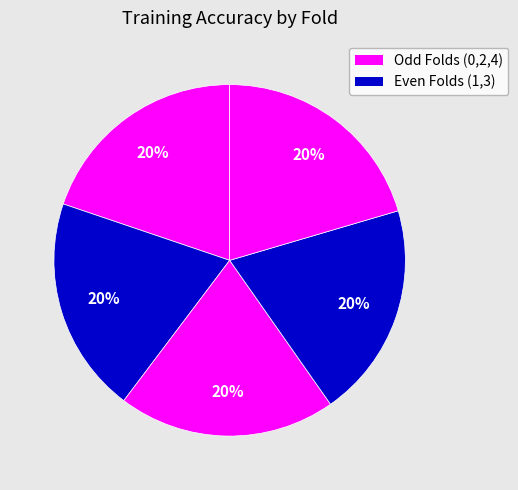

How many slices are in this pie chart?

5